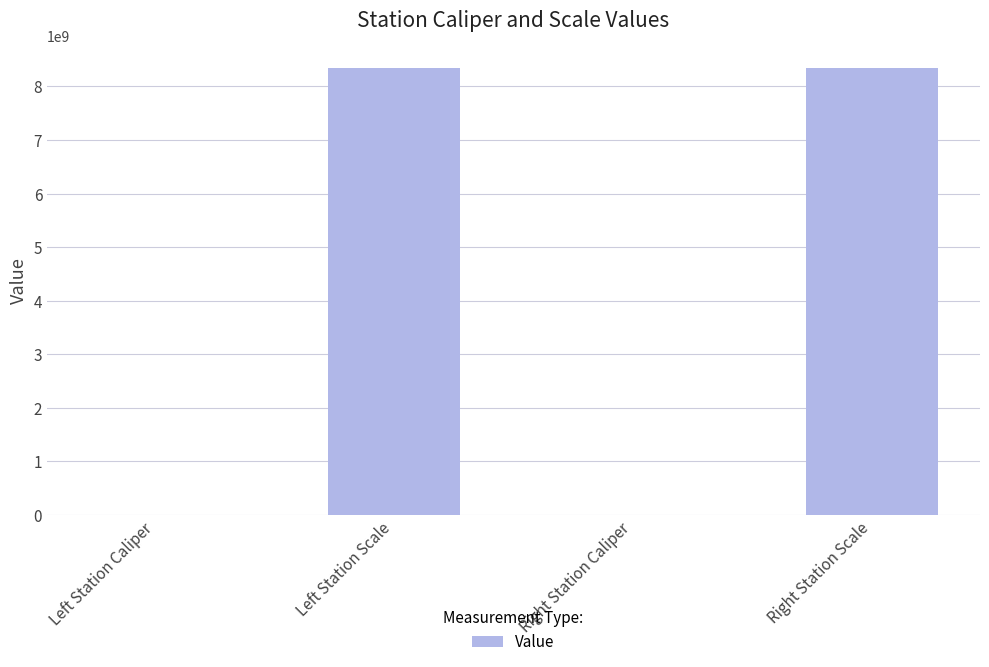

What is the maximum value shown in the chart?

8340107097